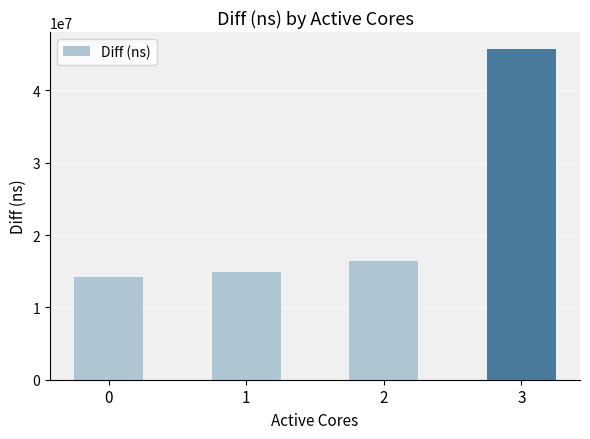

What is the approximate value at 3, to the nearest 50?

45765900